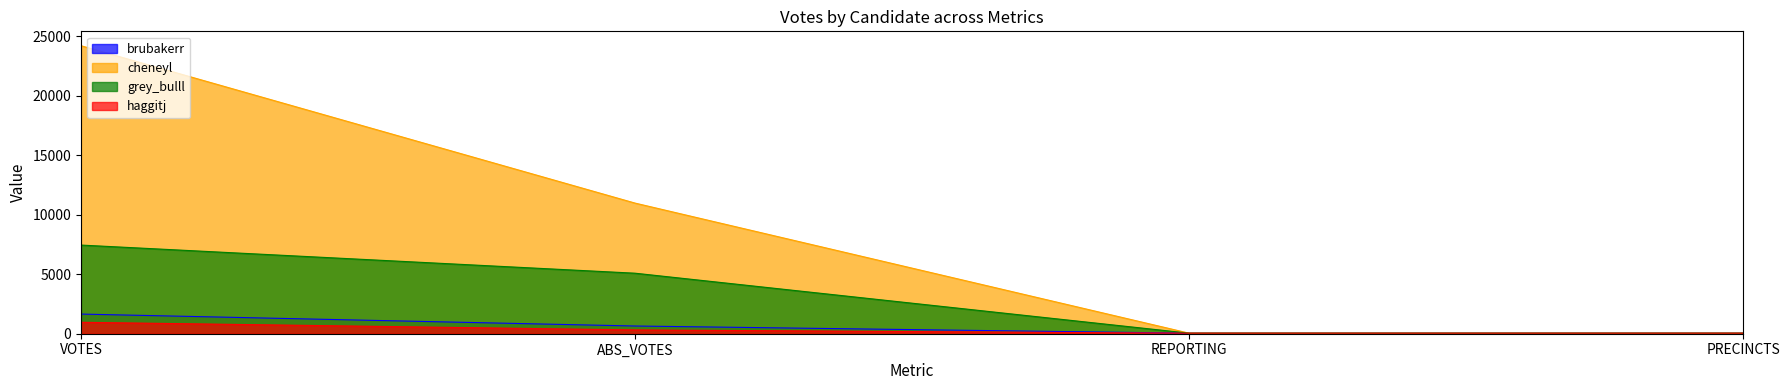

What are all the series names shown in the legend?

brubakerr, cheneyl, grey_bulll, haggitj